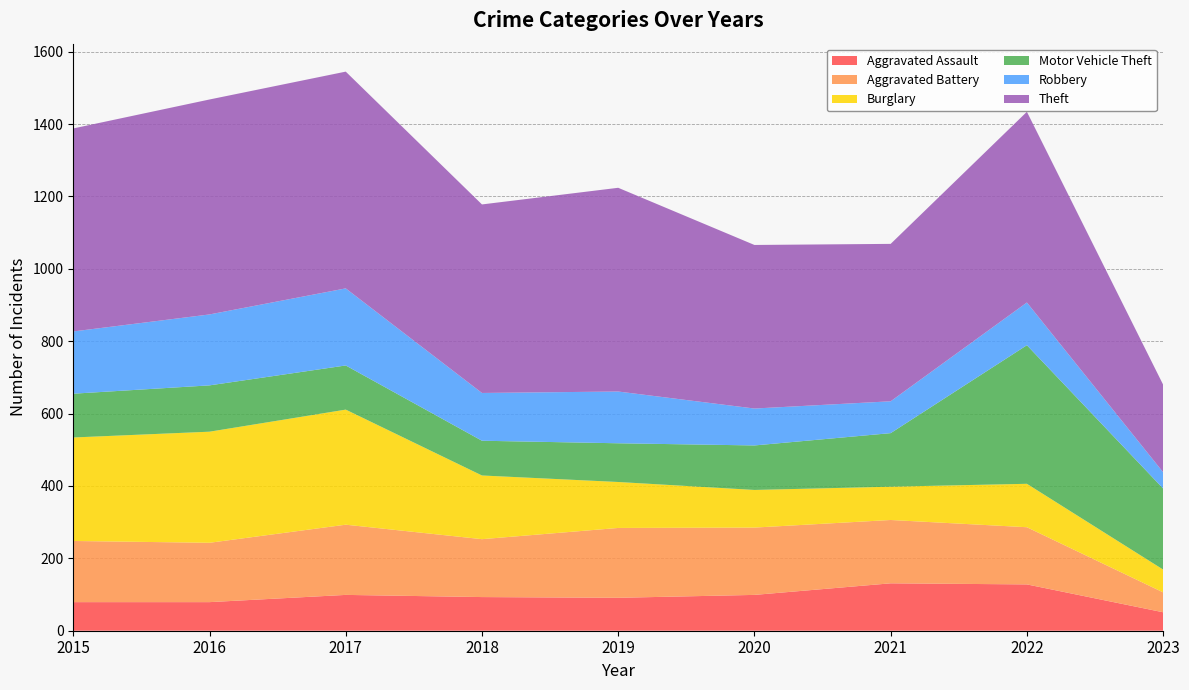

Reading left to right, list all the values displayed in this chart.

Aggravated Assault: 2015=79	2016=79	2017=99	2018=93	2019=91	2020=99	2021=131	2022=128	2023=51
Aggravated Battery: 2015=169	2016=164	2017=194	2018=160	2019=193	2020=186	2021=175	2022=158	2023=55
Burglary: 2015=286	2016=307	2017=318	2018=176	2019=127	2020=104	2021=92	2022=120	2023=63
Motor Vehicle Theft: 2015=121	2016=128	2017=122	2018=96	2019=107	2020=123	2021=148	2022=383	2023=224
Robbery: 2015=172	2016=196	2017=213	2018=132	2019=143	2020=102	2021=88	2022=118	2023=45
Theft: 2015=561	2016=594	2017=599	2018=521	2019=563	2020=452	2021=435	2022=527	2023=242